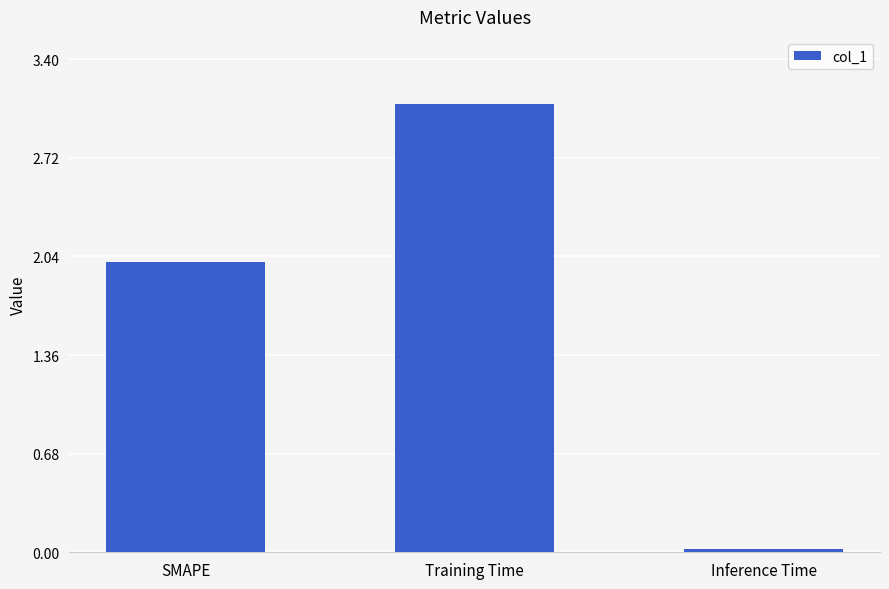

List the labels in order of value, smallest first.

Inference Time, SMAPE, Training Time